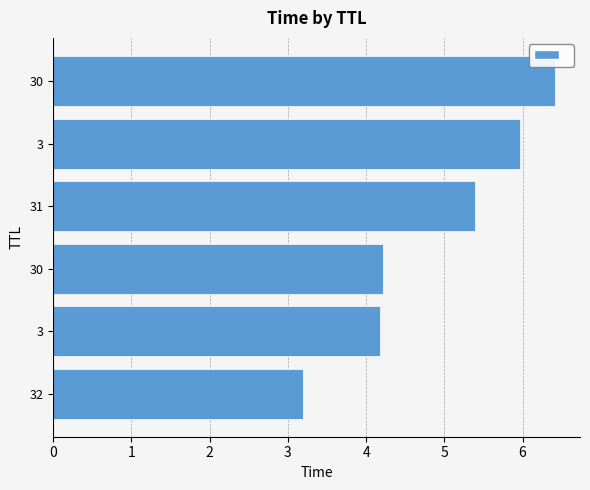

What is the sum of all values?

29.4